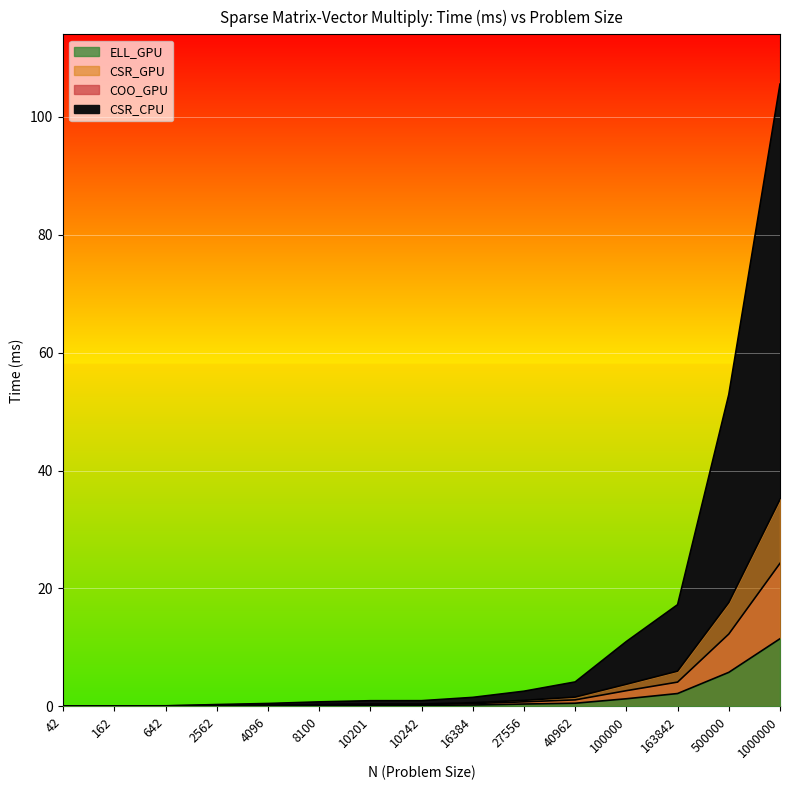

List the labels in order of CSR_GPU value, largest first.

1000000, 500000, 163842, 100000, 40962, 27556, 16384, 10242, 10201, 8100, 4096, 2562, 642, 162, 42